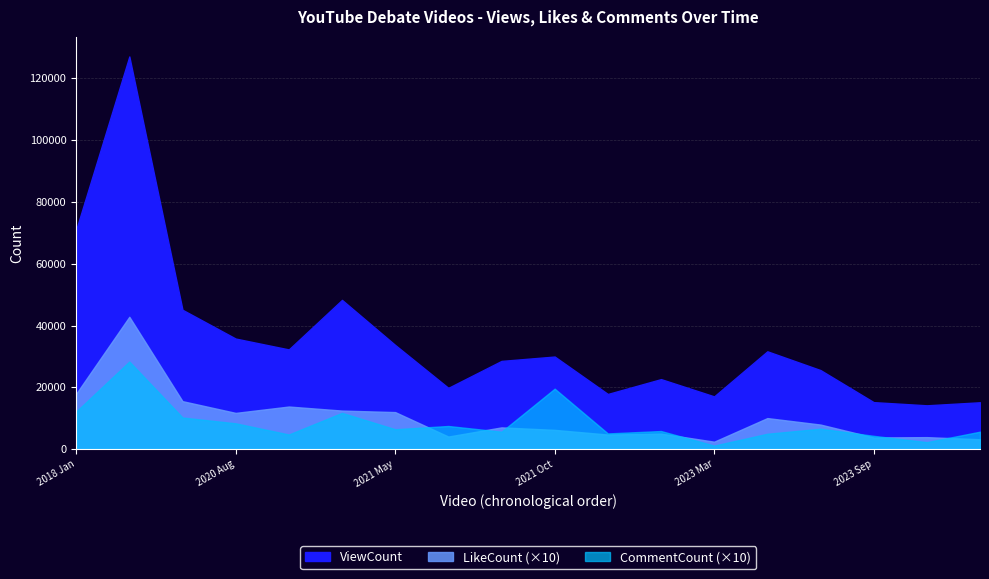

Reading left to right, list all the values displayed in this chart.

ViewCount: 2018 Jan=70988	2018 Jan=127094	2020 Apr=45095	2020 Aug=35771	2020 Nov=32253	2020 Nov=48290	2021 May=33700	2021 May=19815	2021 May=28539	2021 Oct=29951	2022 Oct=17838	2022 Nov=22643	2023 Mar=17055	2023 Mar=31646	2023 Aug=25565	2023 Sep=15193	2023 Sep=14164	2023 Oct=15147
LikeCount: 2018 Jan=1790	2018 Jan=4282	2020 Apr=1551	2020 Aug=1171	2020 Nov=1377	2020 Nov=1246	2021 May=1197	2021 May=405	2021 May=702	2021 Oct=621	2022 Oct=470	2022 Nov=501	2023 Mar=239	2023 Mar=1003	2023 Aug=793	2023 Sep=375	2023 Sep=386	2023 Oct=317
CommentCount: 2018 Jan=1214	2018 Jan=2834	2020 Apr=1022	2020 Aug=834	2020 Nov=472	2020 Nov=1172	2021 May=642	2021 May=747	2021 May=562	2021 Oct=1955	2022 Oct=506	2022 Nov=584	2023 Mar=112	2023 Mar=496	2023 Aug=659	2023 Sep=428	2023 Sep=224	2023 Oct=563